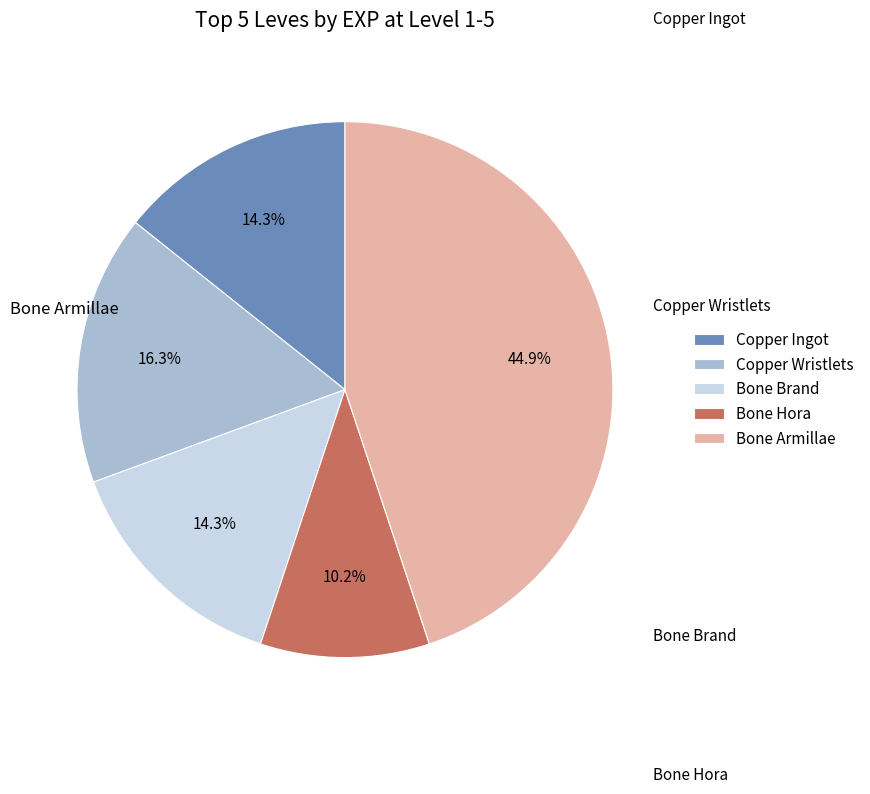

What percentage is the Bone Hora slice, to the nearest percent?

10%